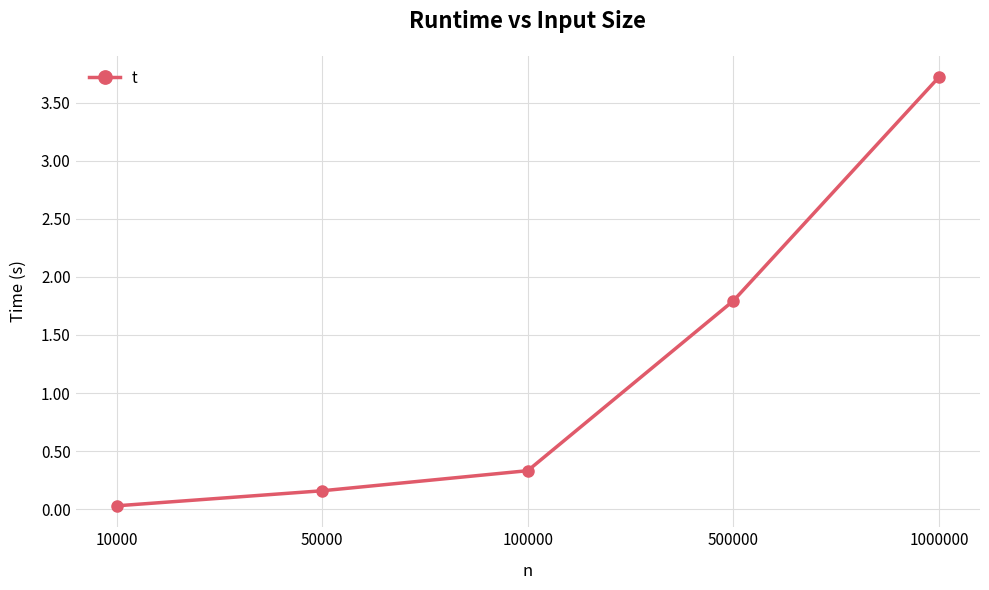

What is the difference between the maximum and minimum values?

3.7